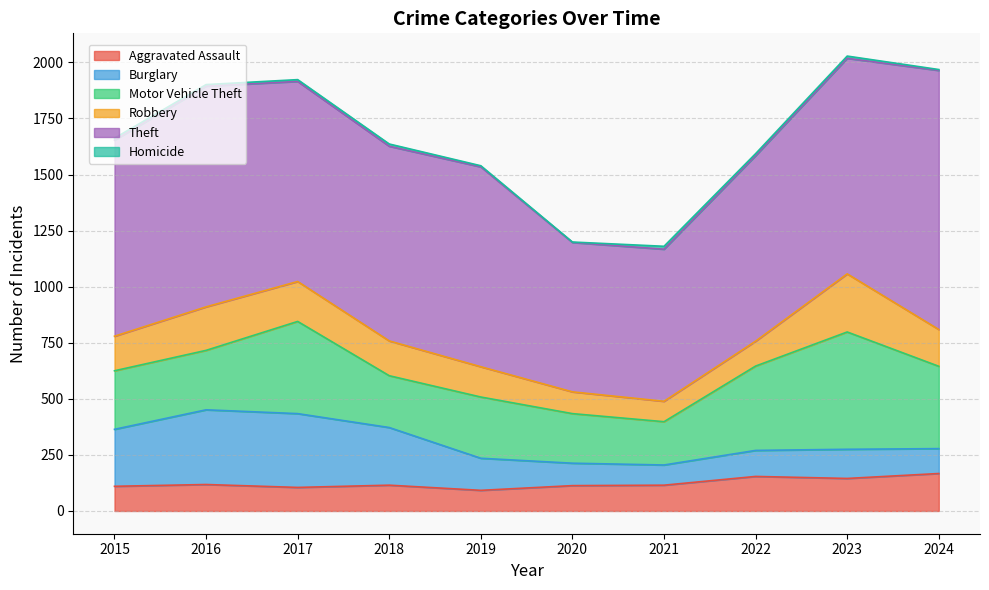

List the labels in order of Burglary value, smallest first.

2021, 2020, 2024, 2022, 2023, 2019, 2015, 2018, 2017, 2016